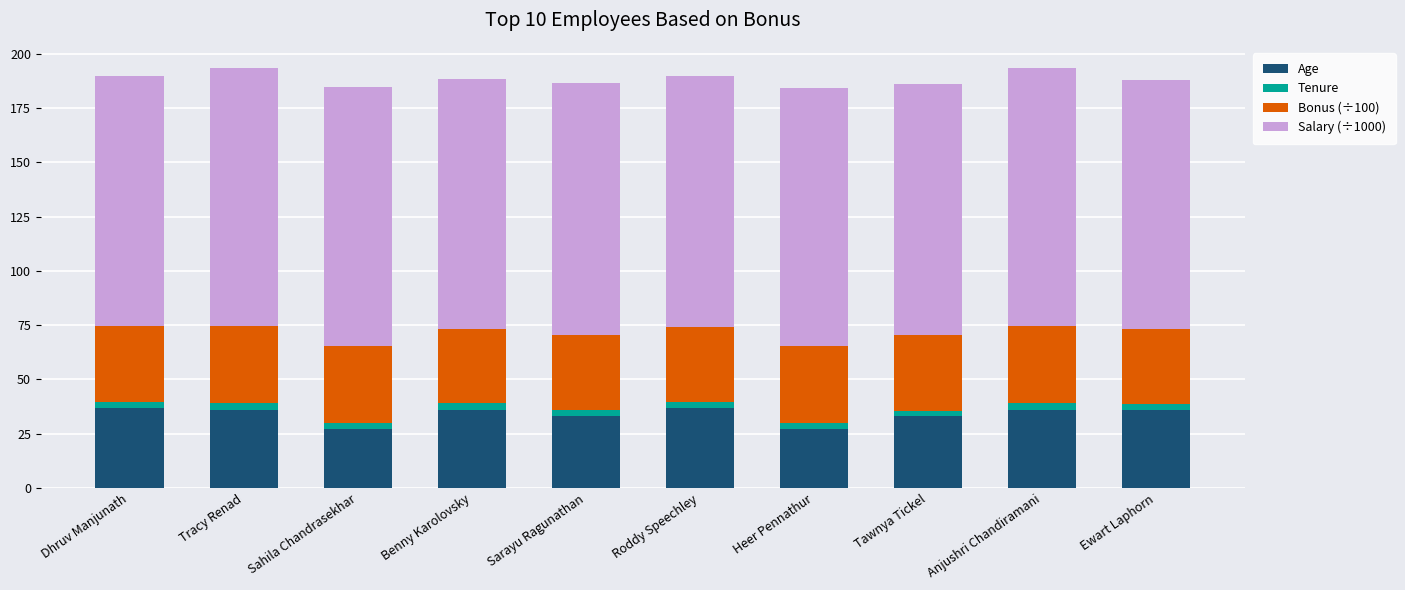

What is the difference between the maximum and minimum values in the Age series?

10.0